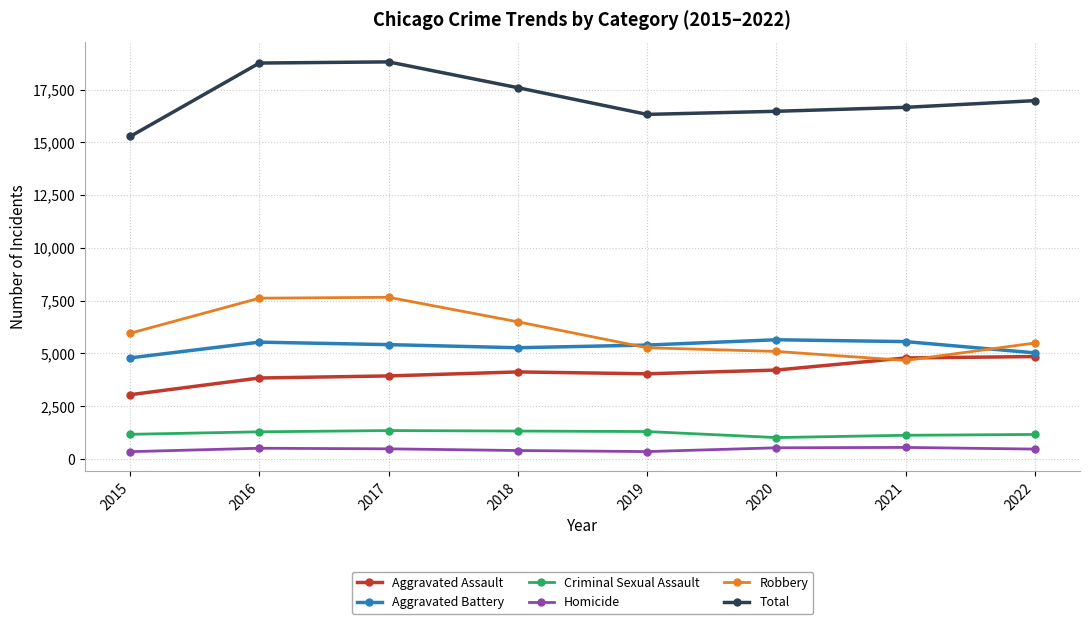

Is the value of Aggravated Battery at 2019 greater than the value of Criminal Sexual Assault at 2019?

Yes